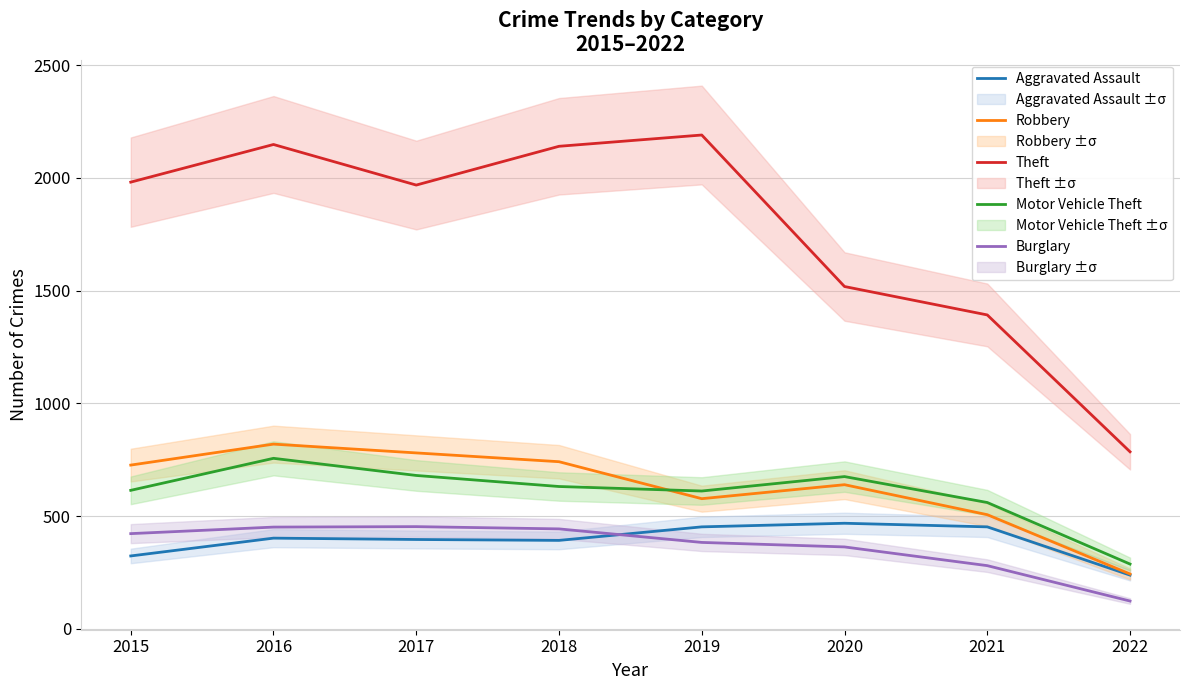

What is the lowest value of the Theft series?

785